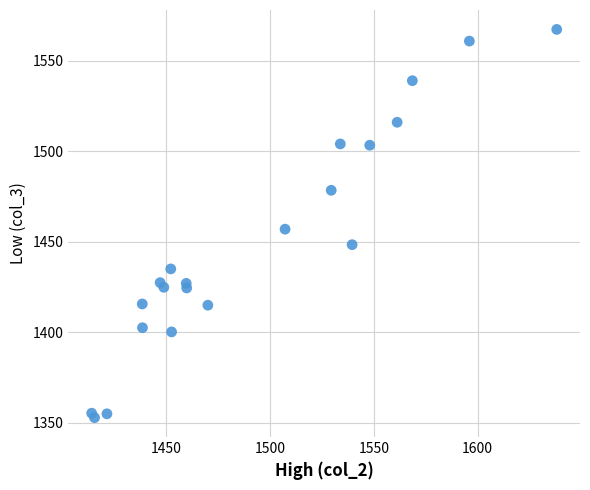

What is the range of Y values (max minus min)?

214.5